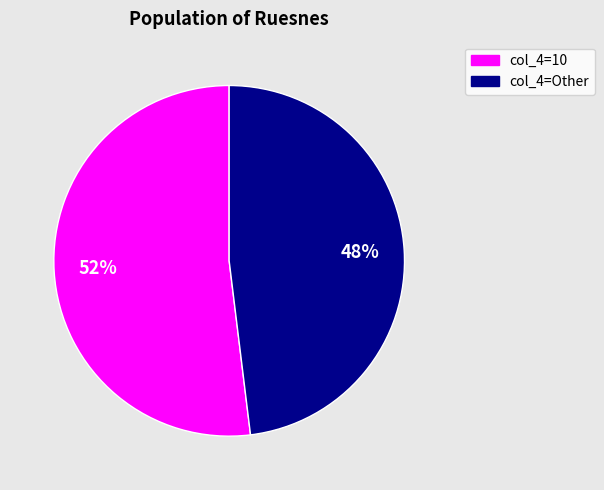

Does any single category account for the majority?

Yes